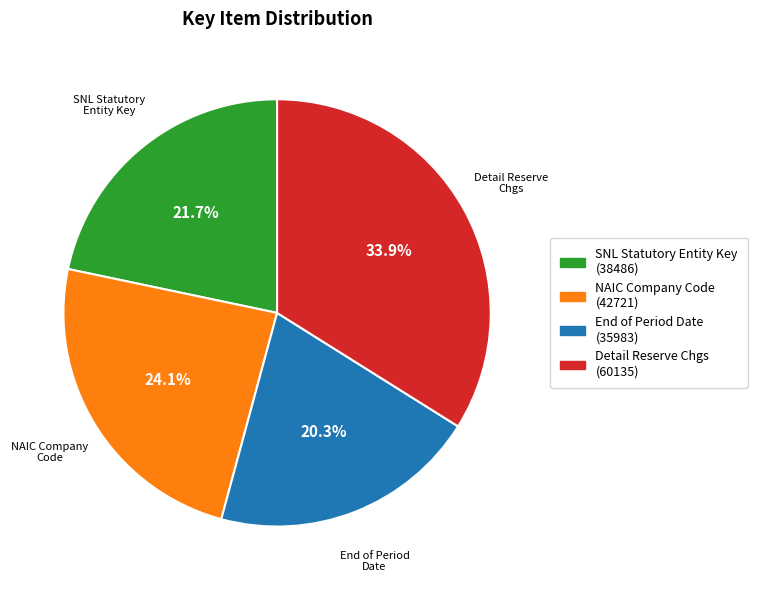

Does any single category account for the majority?

No